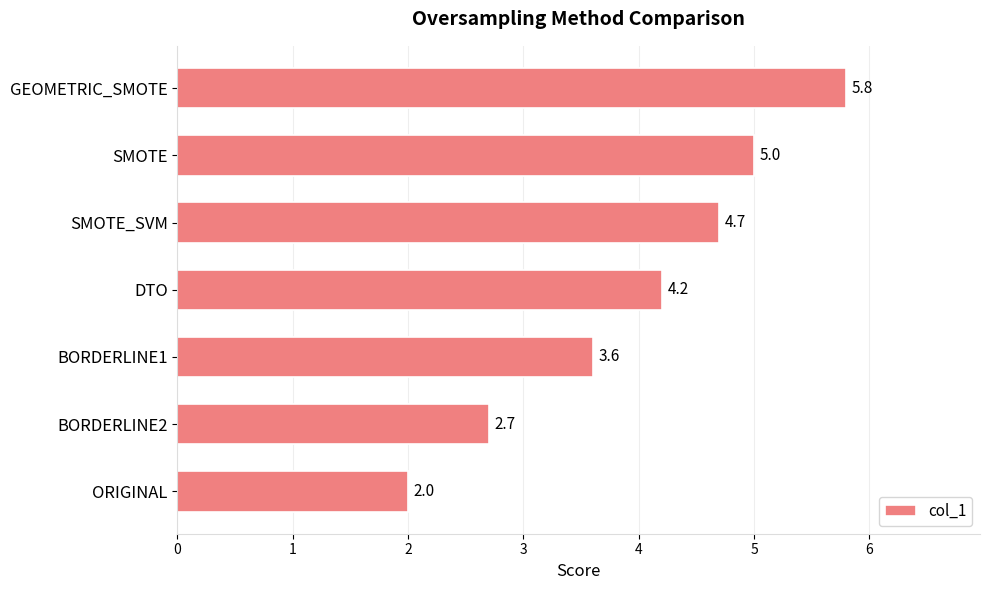

At which category does the chart reach its peak across all series?

GEOMETRIC_SMOTE